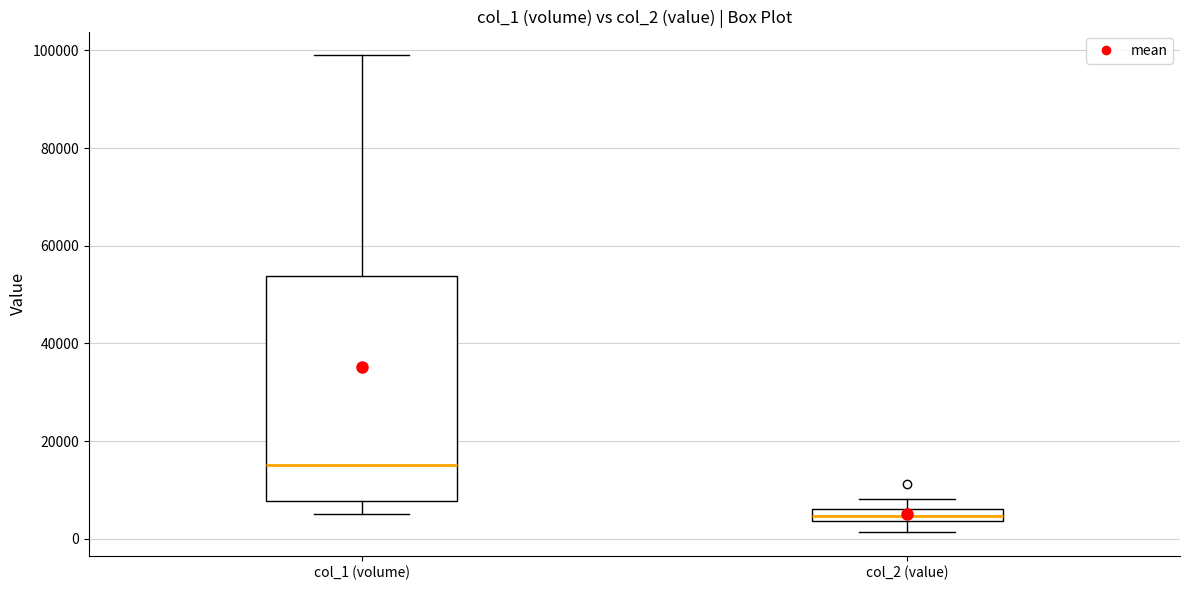

Where is the lower edge of the box for col_1 (volume) on the y-axis? The values are not printed on the chart, so give them approximately, as read against the axis.

8000